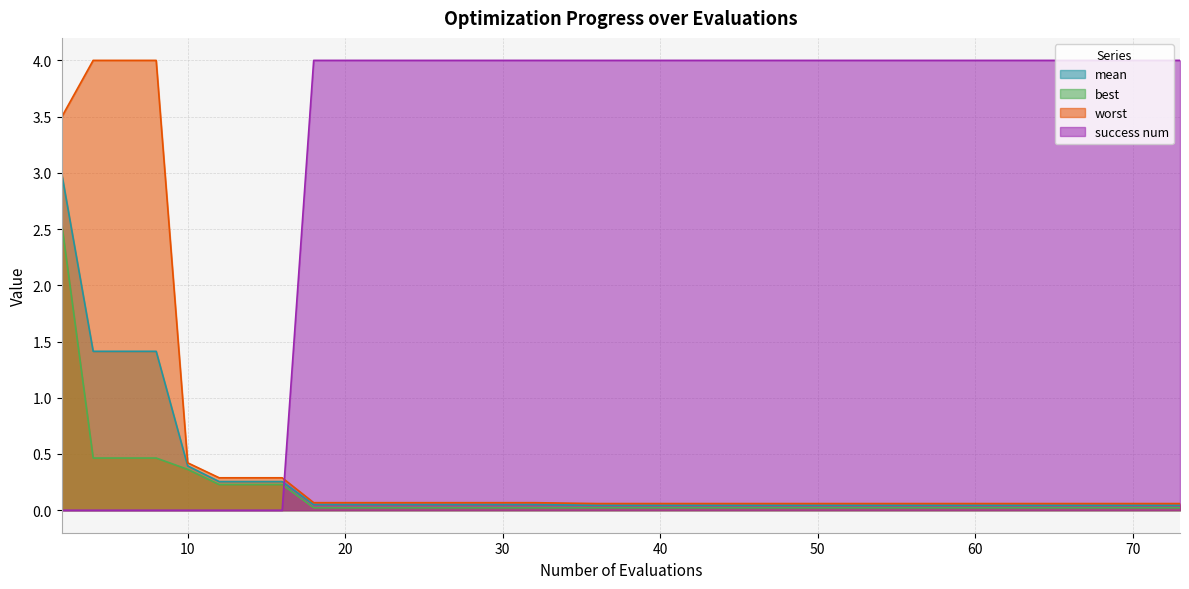

Reading right to left, list all the values displayed in this chart.

mean: 73=0.0	68=0.0	64=0.0	60=0.0	55=0.0	52=0.0	48=0.0	44=0.0	40=0.0	36=0.0	32=0.1	28=0.1	24=0.1	20=0.1	18=0.1	16=0.3	14=0.3	12=0.3	10=0.4	8=1.4	6=1.4	4=1.4	2=3.0
best: 73=0.0	68=0.0	64=0.0	60=0.0	55=0.0	52=0.0	48=0.0	44=0.0	40=0.0	36=0.0	32=0.0	28=0.0	24=0.0	20=0.0	18=0.0	16=0.2	14=0.2	12=0.2	10=0.4	8=0.5	6=0.5	4=0.5	2=2.5
worst: 73=0.1	68=0.1	64=0.1	60=0.1	55=0.1	52=0.1	48=0.1	44=0.1	40=0.1	36=0.1	32=0.1	28=0.1	24=0.1	20=0.1	18=0.1	16=0.3	14=0.3	12=0.3	10=0.4	8=4.0	6=4.0	4=4.0	2=3.5
success num: 73=4.0	68=4.0	64=4.0	60=4.0	55=4.0	52=4.0	48=4.0	44=4.0	40=4.0	36=4.0	32=4.0	28=4.0	24=4.0	20=4.0	18=4.0	16=0.0	14=0.0	12=0.0	10=0.0	8=0.0	6=0.0	4=0.0	2=0.0